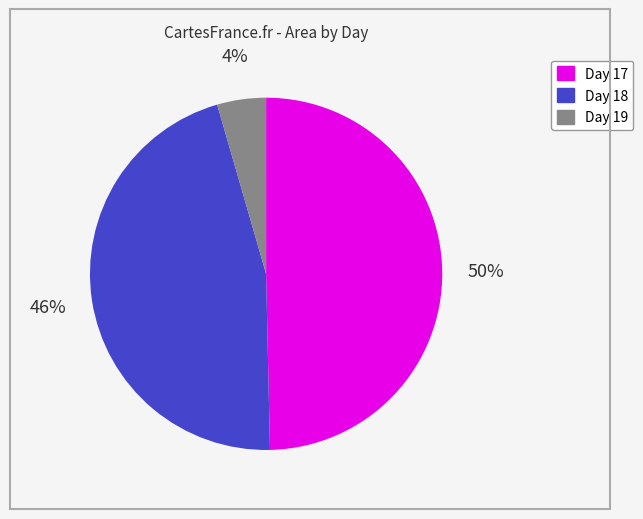

Is there any slice that represents more than half of the pie?

No